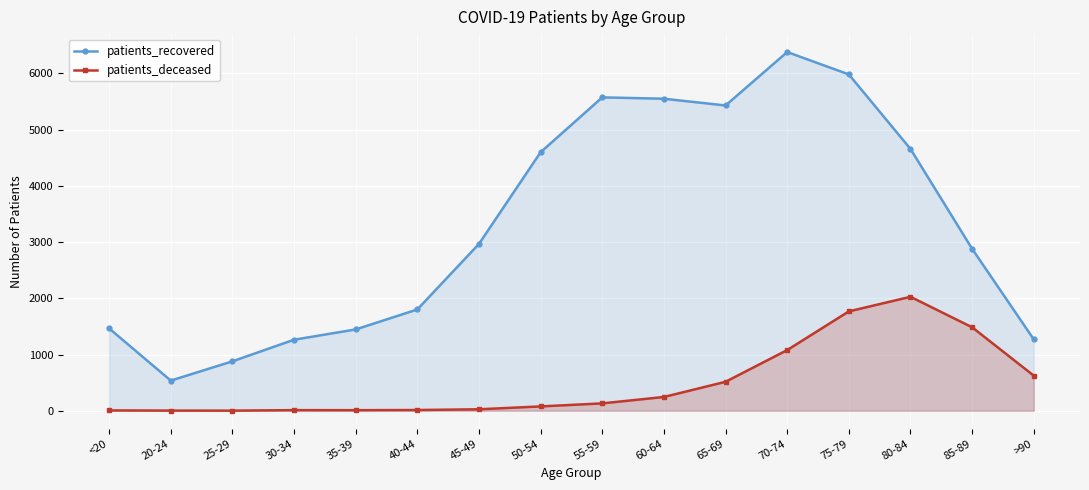

Rank the series by their average value, from highest to lowest.

patients_recovered, patients_deceased